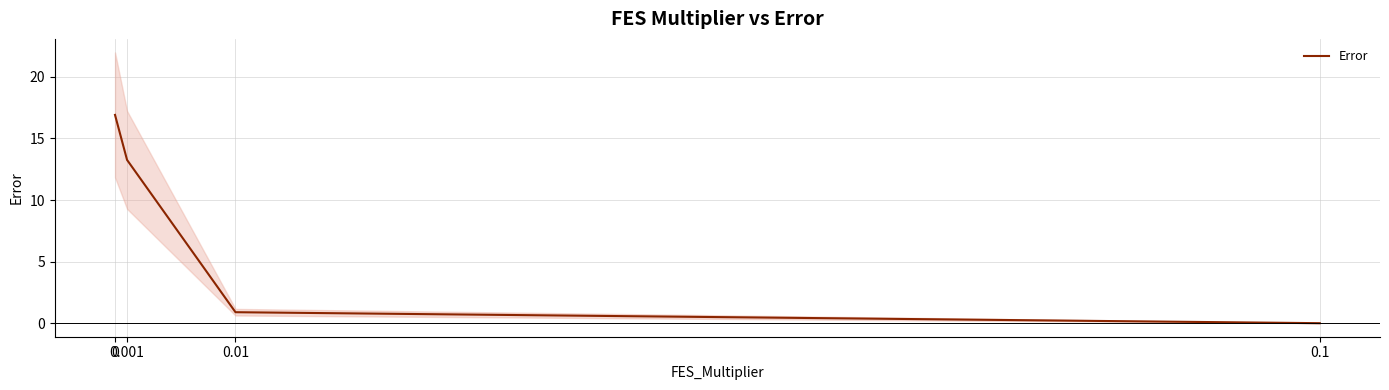

What is the difference between the maximum and minimum values?

16.9